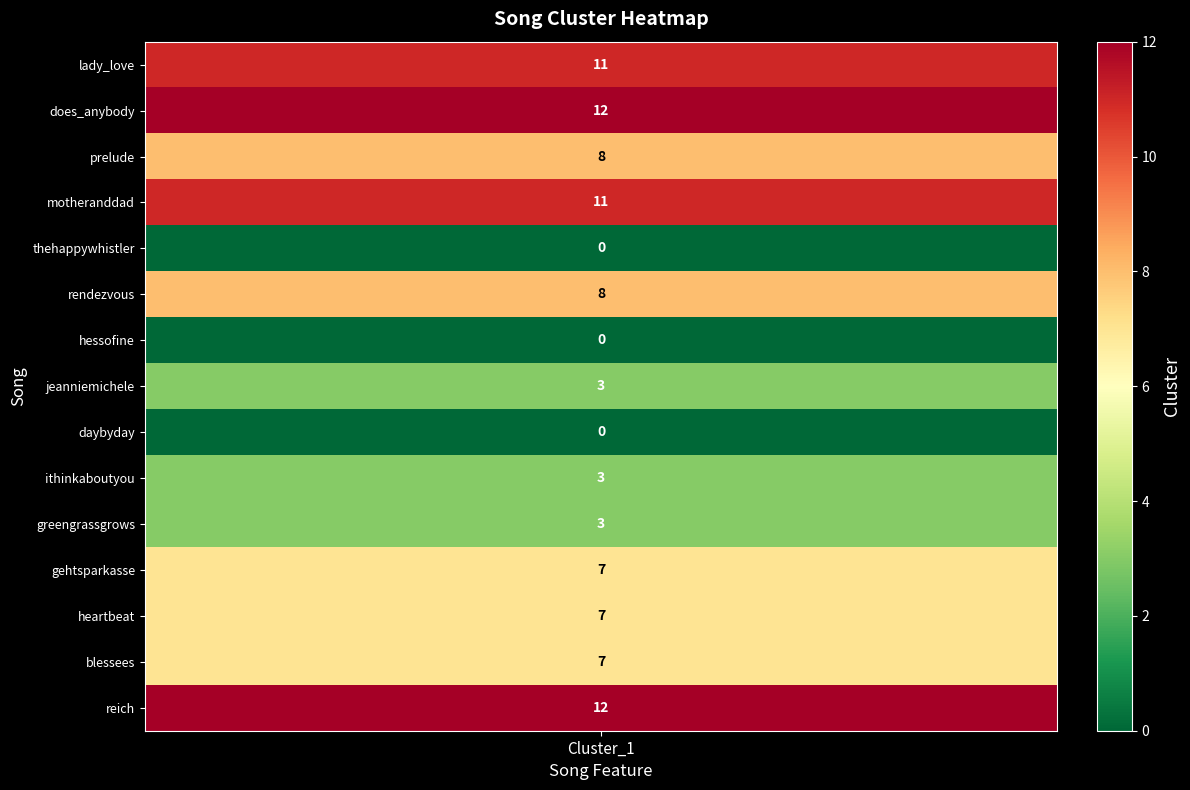

Reading left to right, what are all the values shown in this chart?

cluster_values=11	1=12	2=8	3=11	4=0	5=8	6=0	7=3	8=0	9=3	10=3	11=7	12=7	13=7	14=12